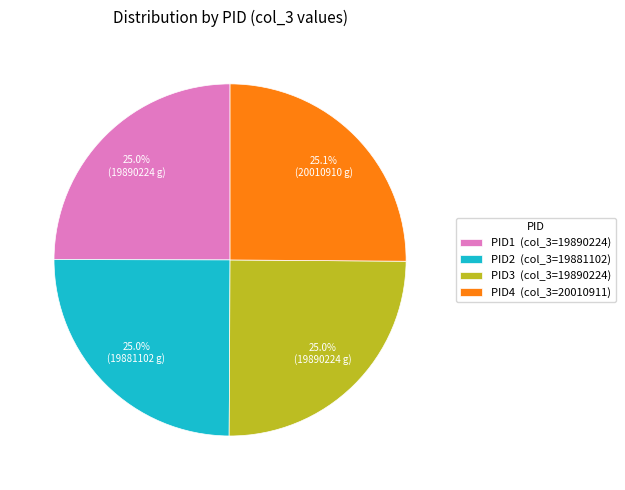

Count the number of slices in the pie.

4